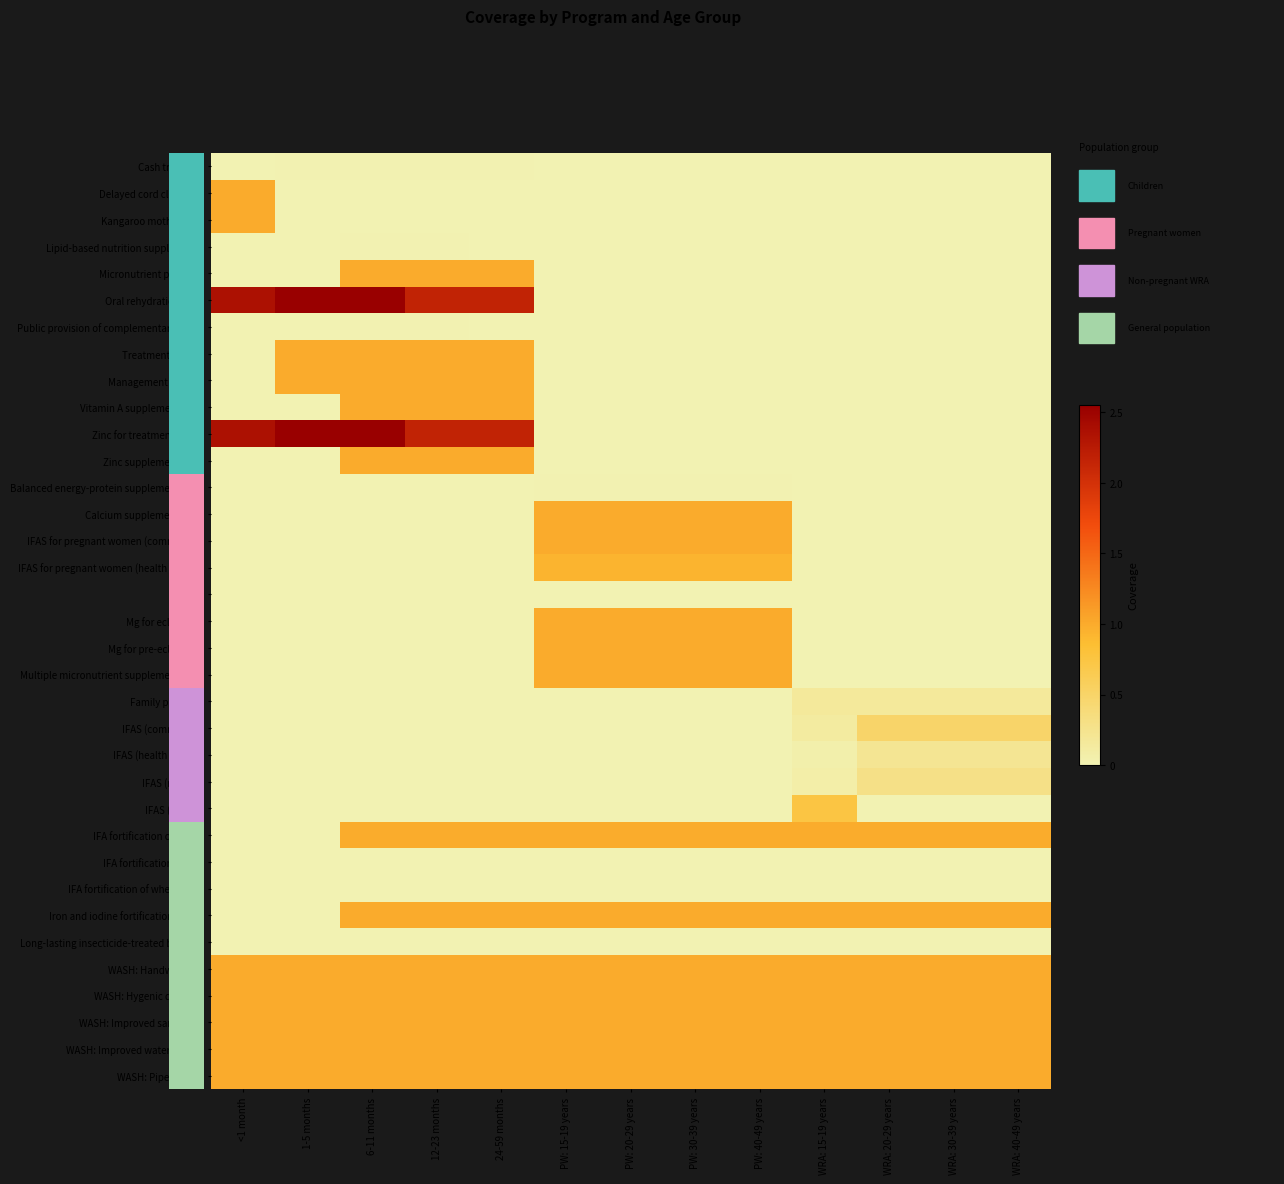

Which series has the largest range (max minus min)?

Oral rehydration salts